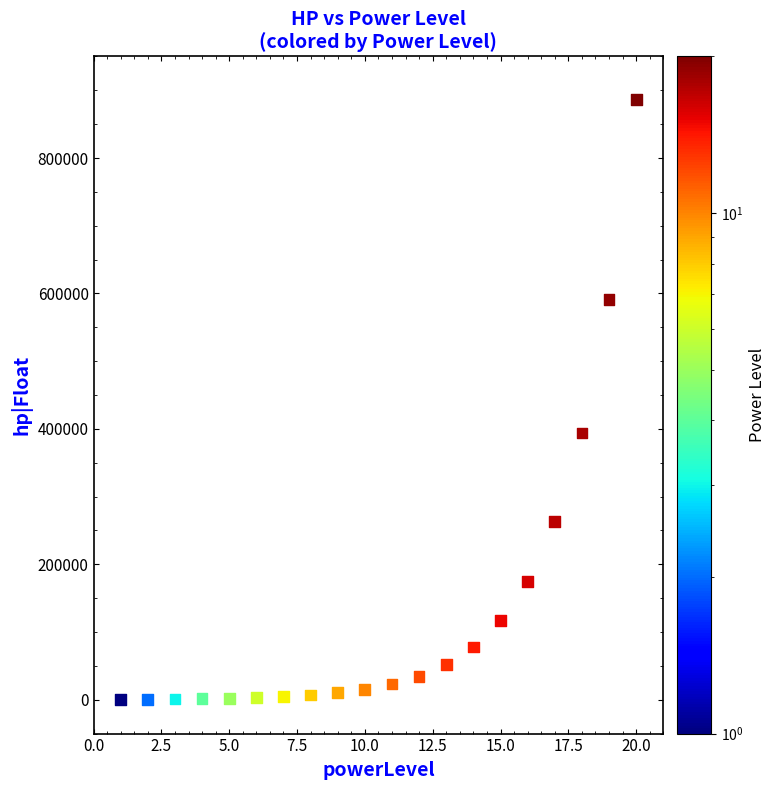

What Y value in the scatter plot is closest to 443567?

394105